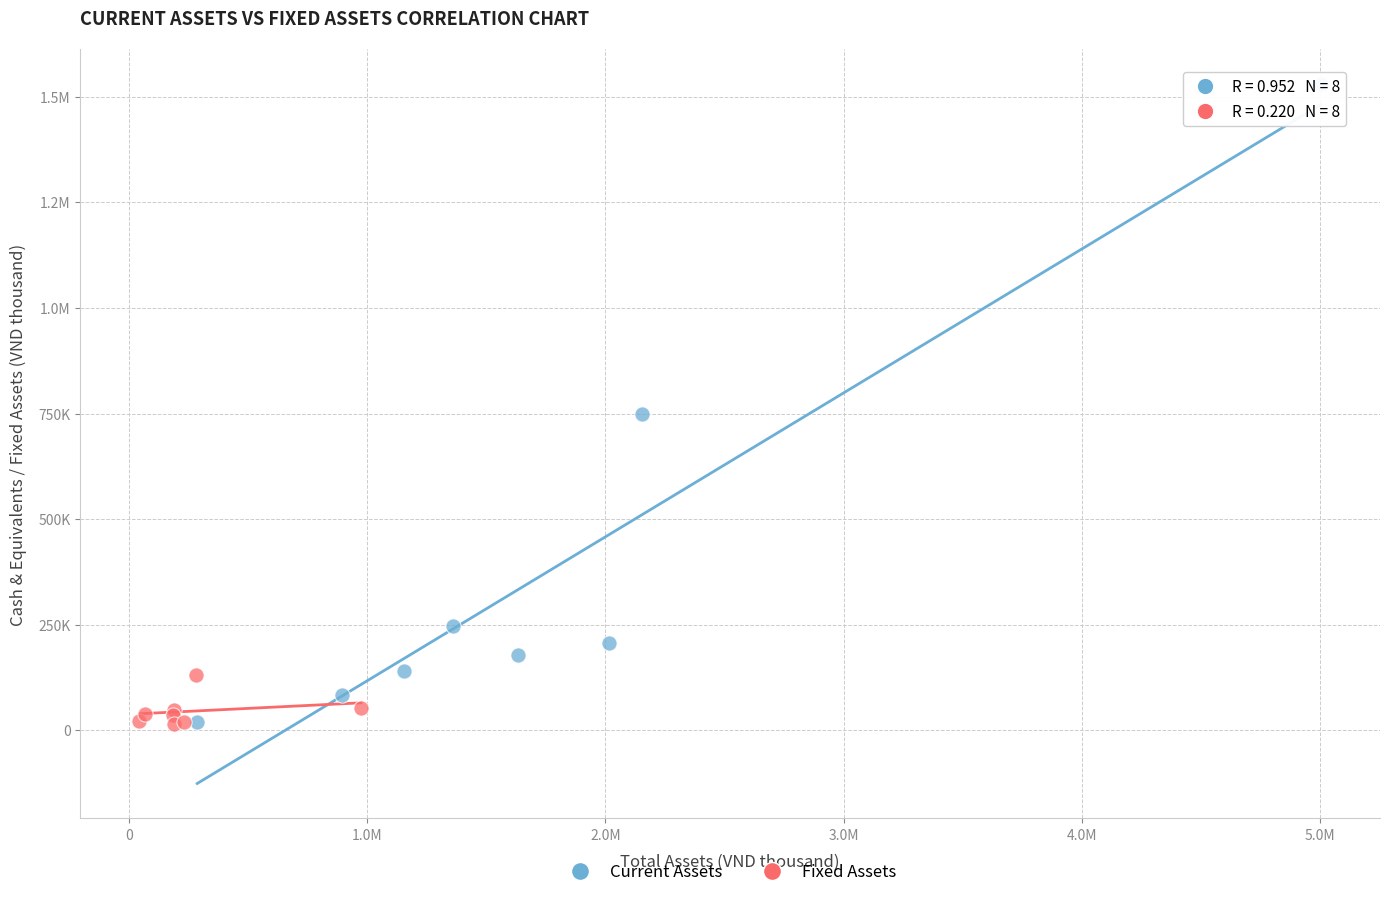

What are all the series names shown in the legend?

Current Assets, Fixed Assets